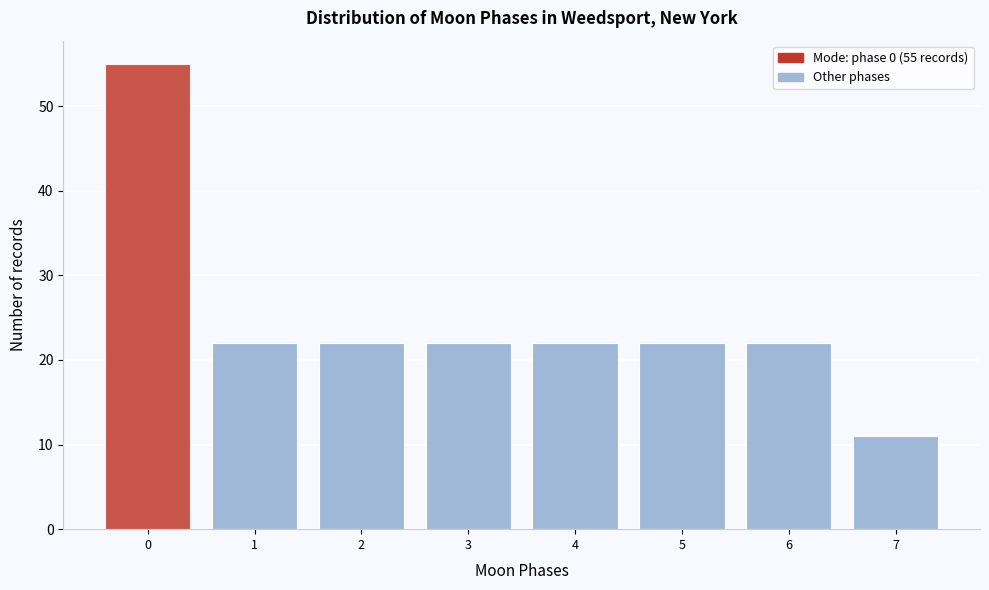

Reading left to right, extract all data points from this chart.

55	22	22	22	22	22	22	11